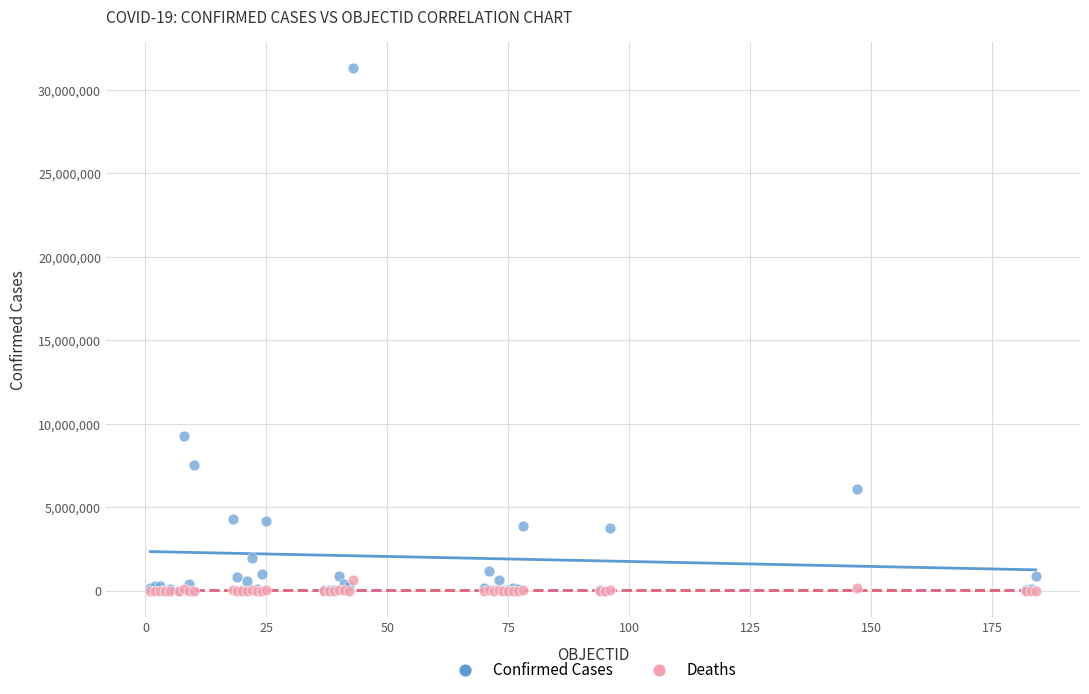

What are all the series names shown in the legend?

Confirmed Cases, Deaths